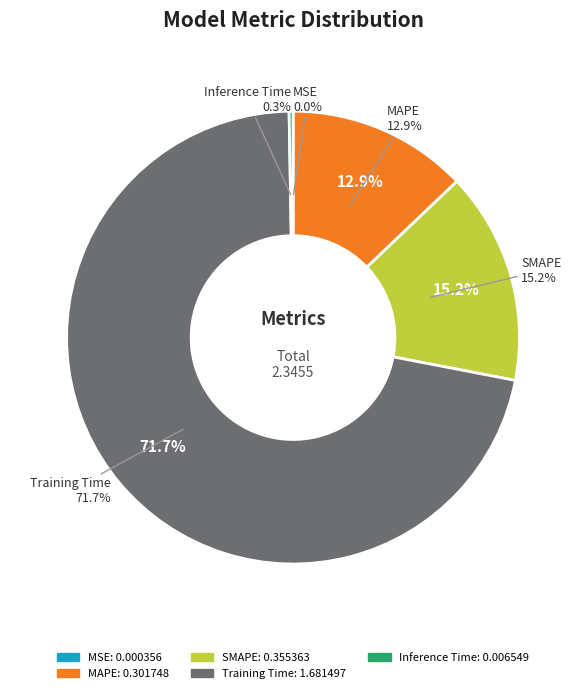

To the nearest percent, what is the average slice percentage?

20%